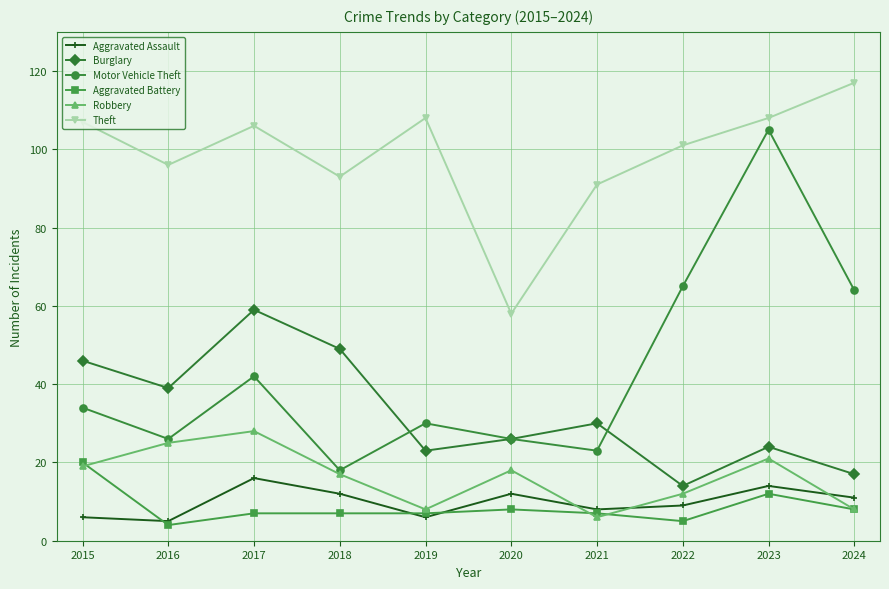

The Burglary series shows 23 at 2019. True or false?

True